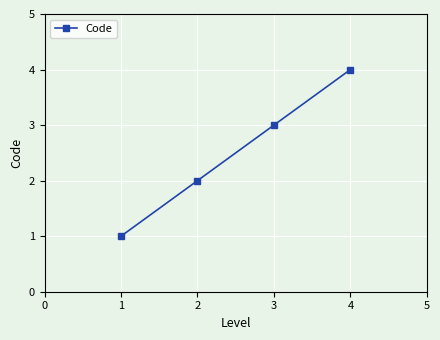

Rank the categories by value from highest to lowest.

4, 3, 2, 1